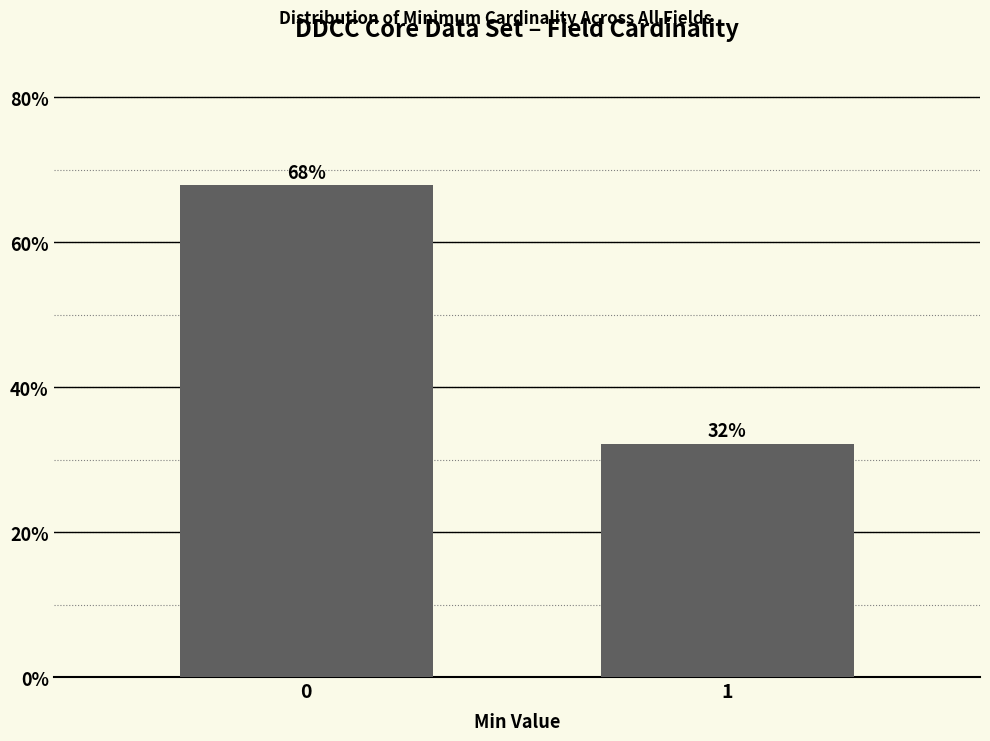

What is the value of the 2nd bar from the left?

32.1